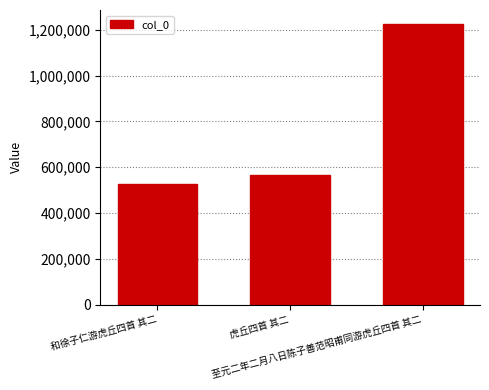

Rank the categories by value from highest to lowest.

至元二年二月八日陈子善范昭甫同游虎丘四首 其二, 虎丘四首 其二, 和徐子仁游虎丘四首 其二